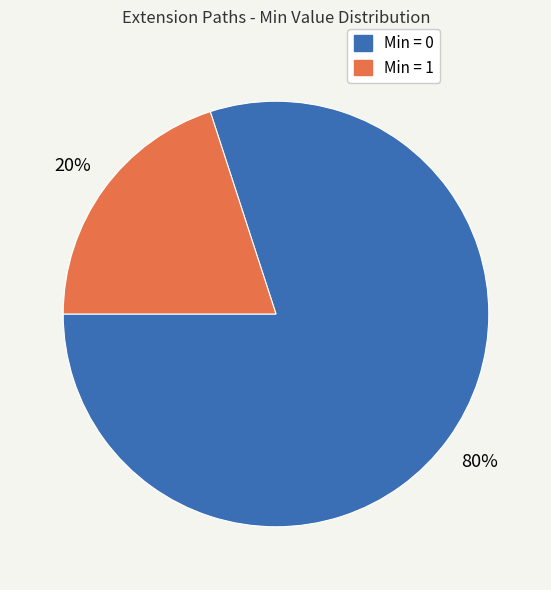

Does any single category account for the majority?

Yes